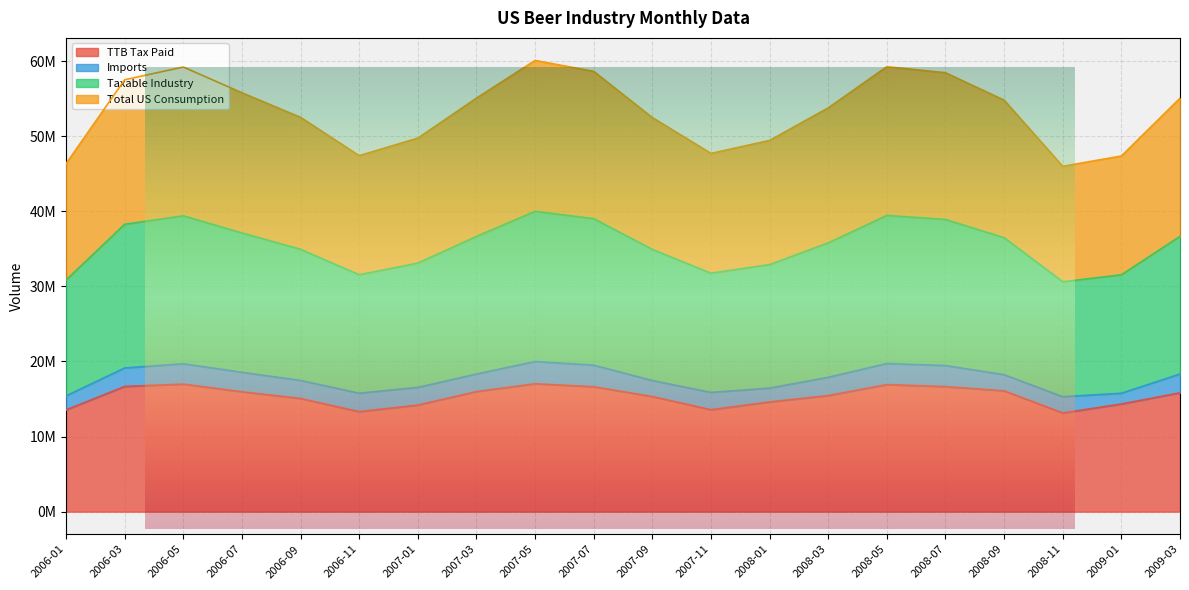

How many data points in Total US Consumption are less than 54790966?

10